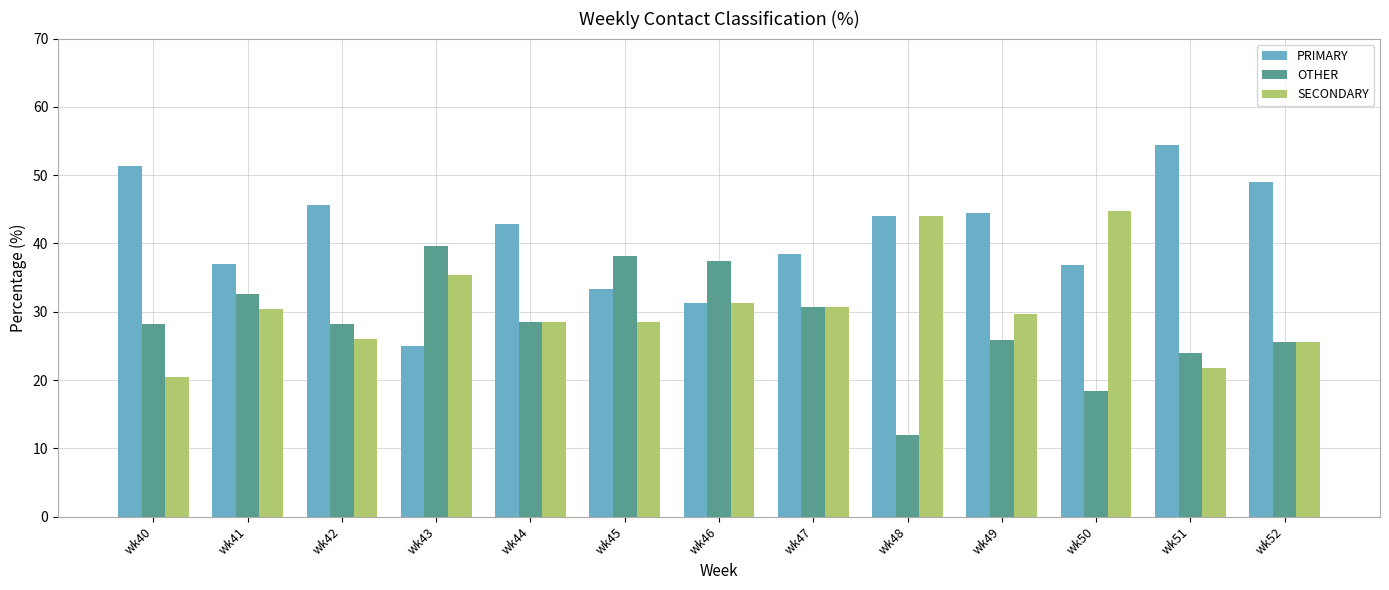

List the series in order of their overall mean, highest first.

PRIMARY, SECONDARY, OTHER